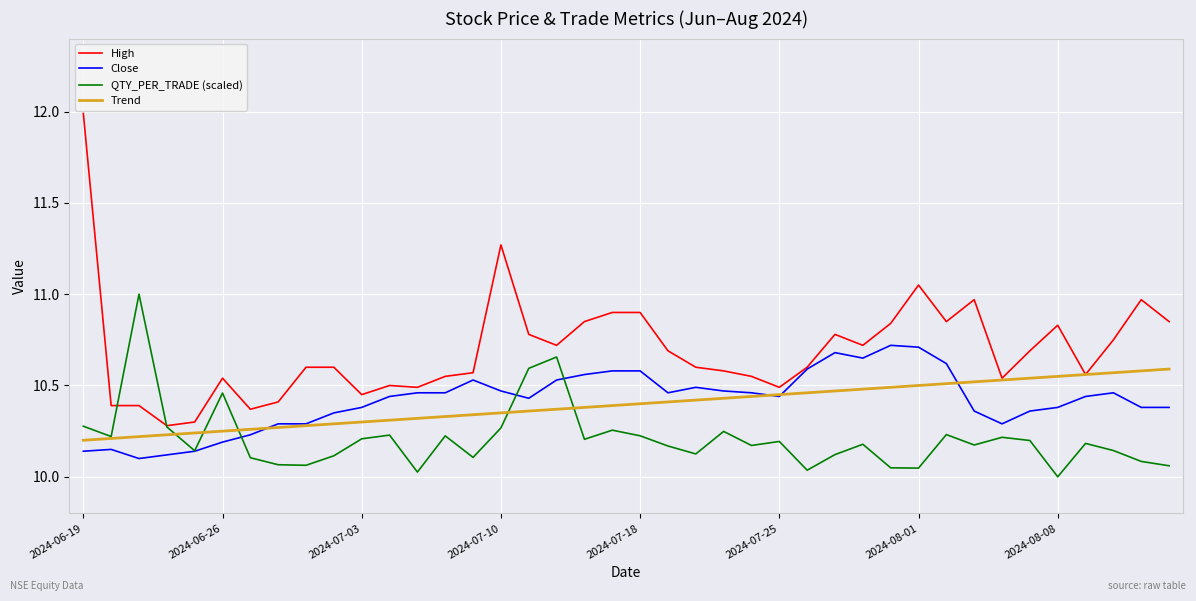

Count the Trend values in the range 10 to 11.

40